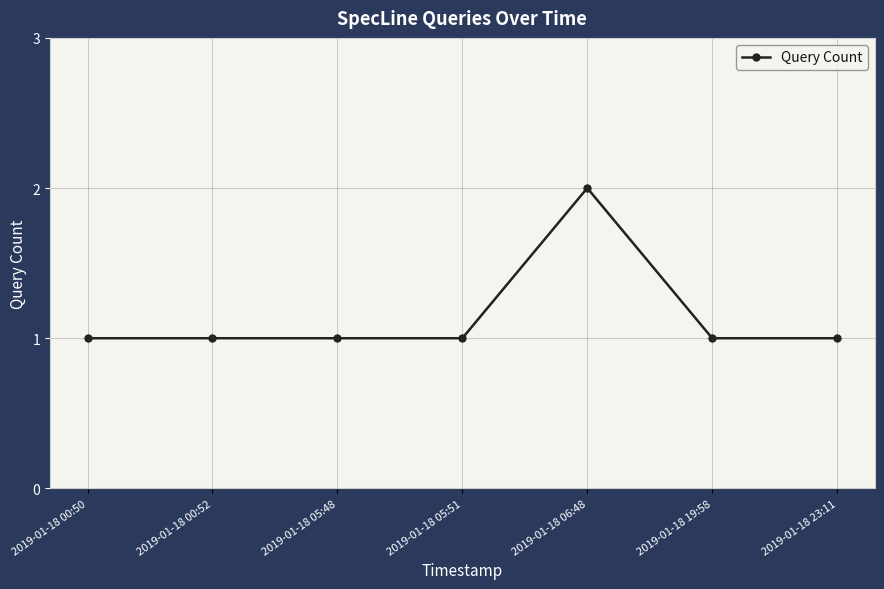

What is the change in value from 2019-01-18 00:50 to 2019-01-18 06:48?

+1